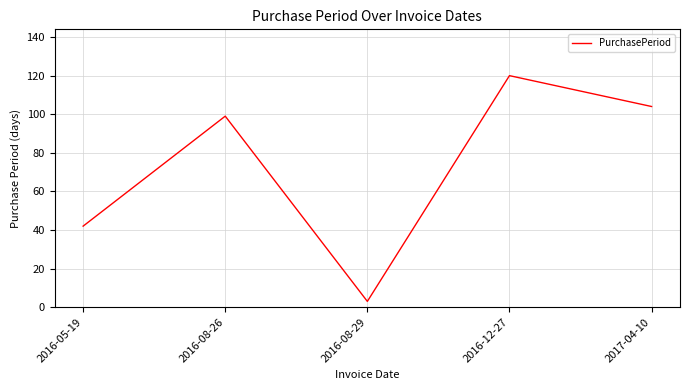

Reading left to right, what are all the values shown in this chart?

2016-05-19=42	2016-08-26=99	2016-08-29=3	2016-12-27=120	2017-04-10=104